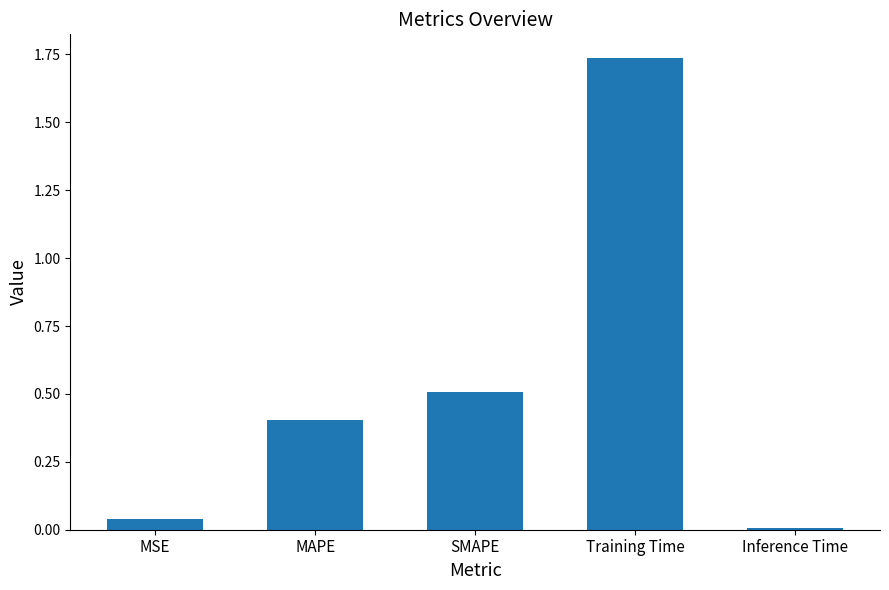

What is the sum of all values?

2.7